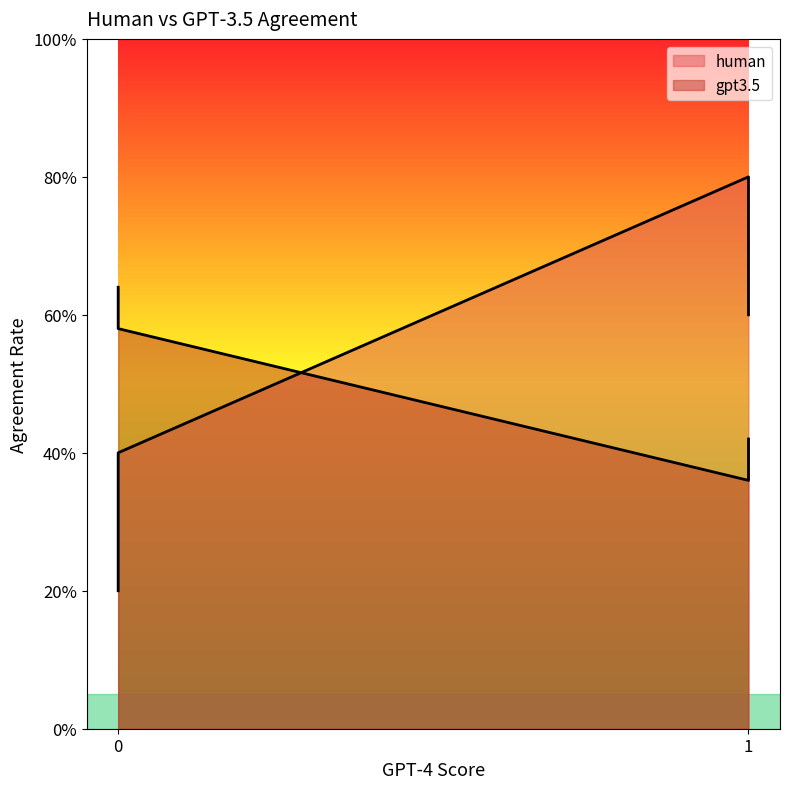

What is the minimum value shown in the chart?

0.2